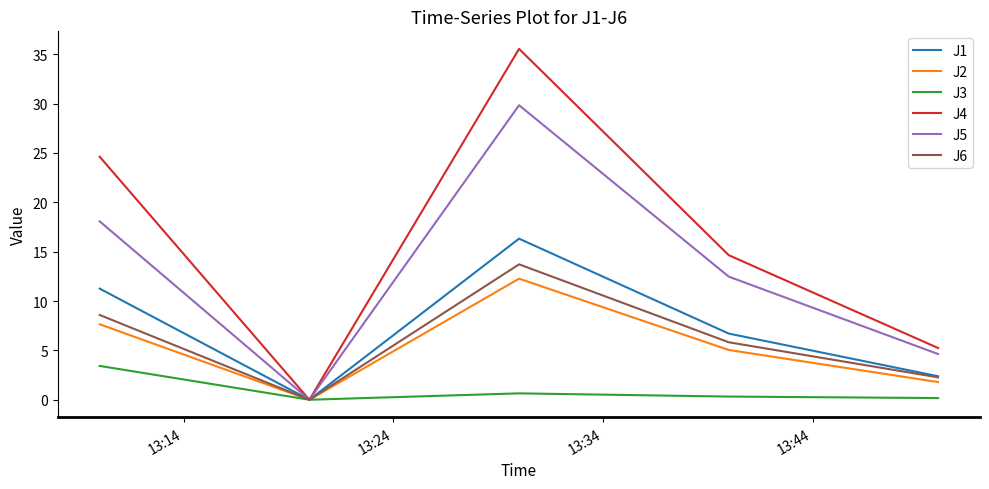

How many values in the J4 series are below 14?

2